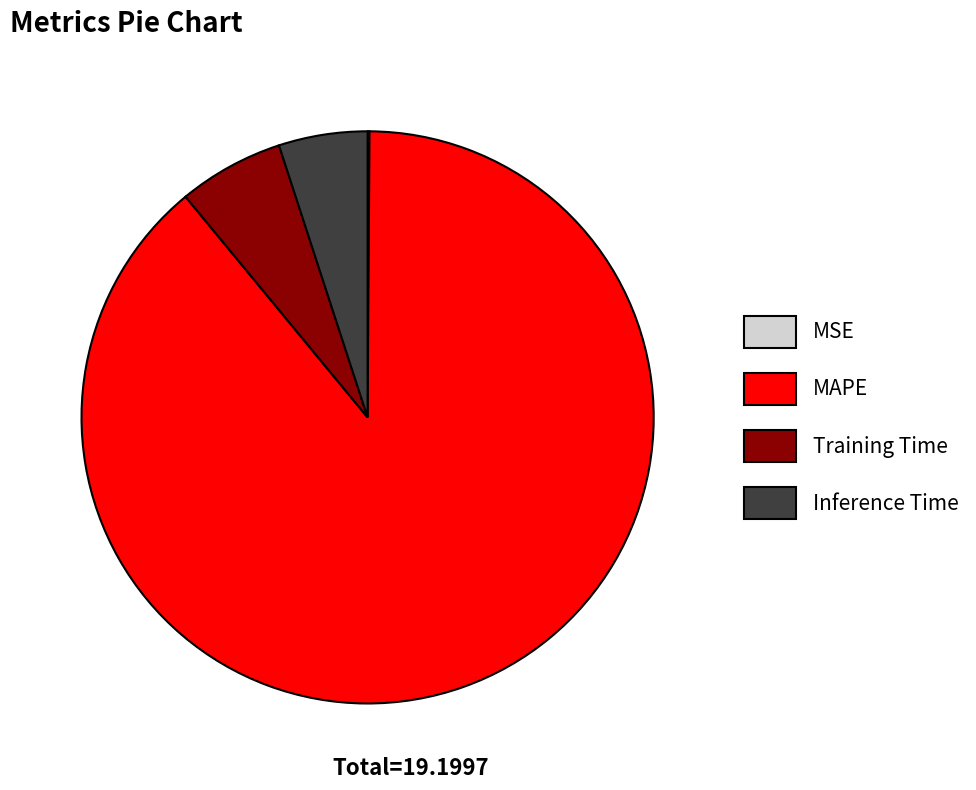

What is the largest slice in the pie chart?

MAPE